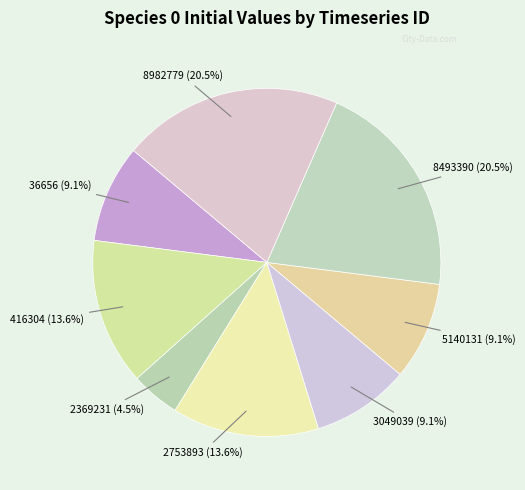

Which slice is the smallest?

2369231